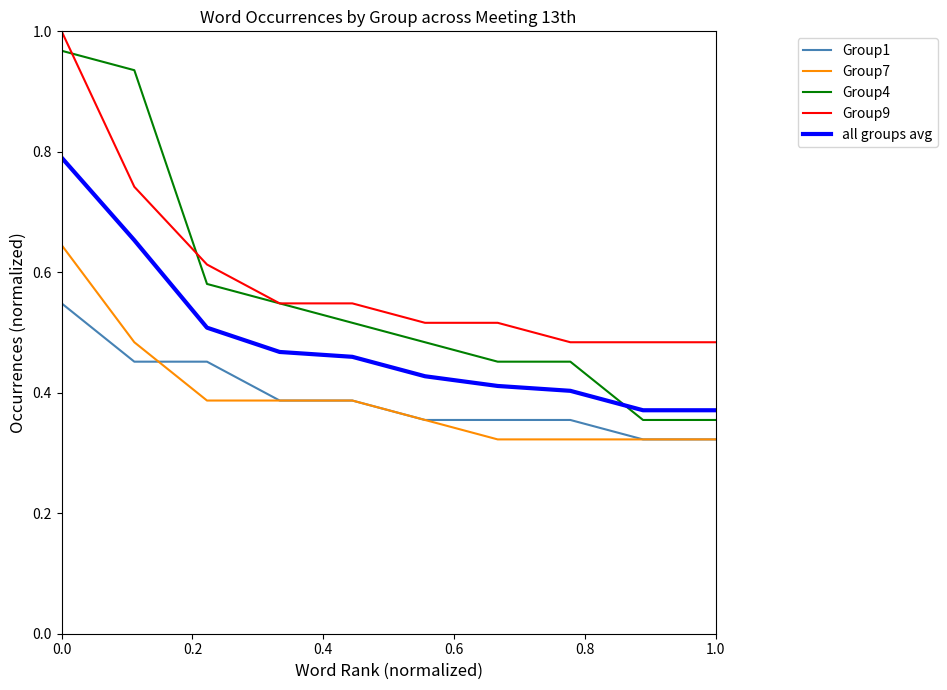

How many times do all groups avg and Group4 cross each other?

1